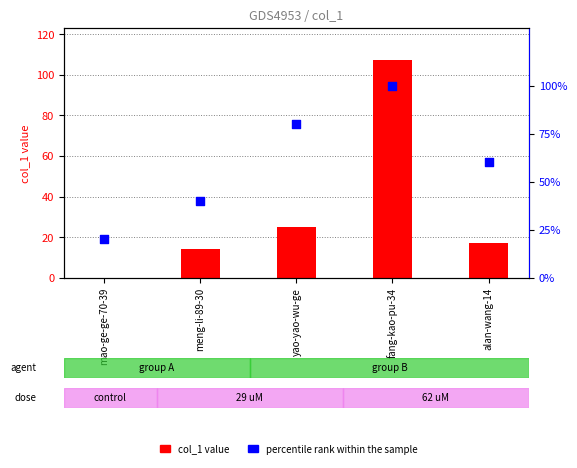

What is the total value across all series at yao-yao-wu-ge?

105